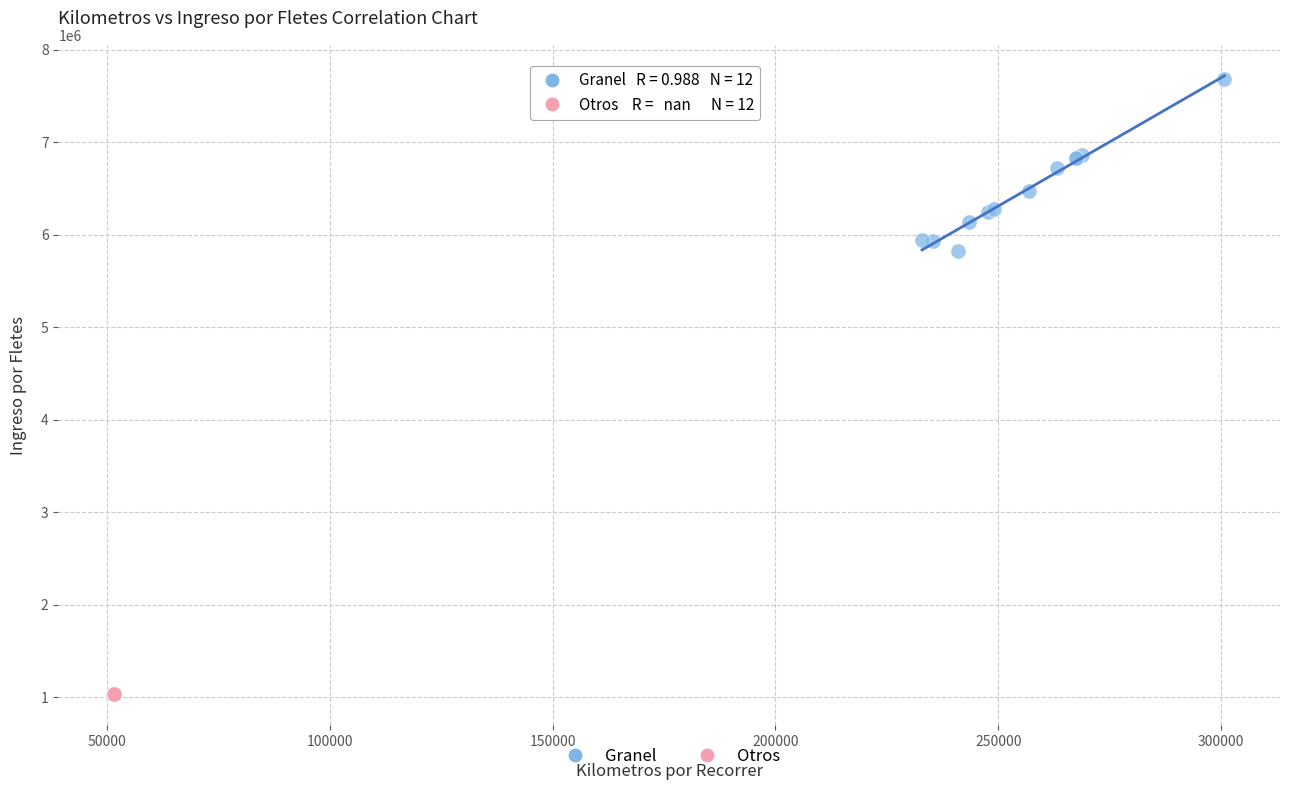

Which series reaches the maximum Y coordinate?

Granel